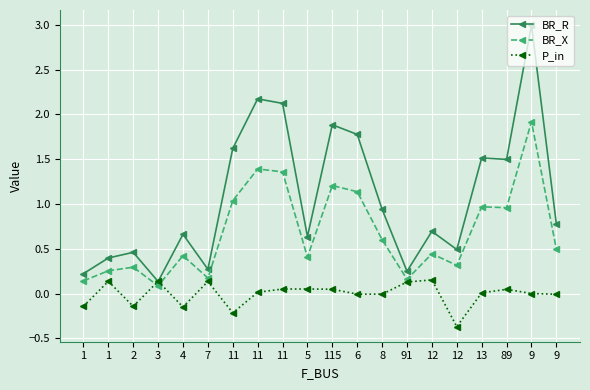

Reading left to right, list all the values displayed in this chart.

BR_R: 0.2	0.4	0.5	0.1	0.7	0.3	1.6	2.2	2.1	0.6	1.9	1.8	0.9	0.2	0.7	0.5	1.5	1.5	3.0	0.8
BR_X: 0.1	0.3	0.3	0.1	0.4	0.2	1.0	1.4	1.4	0.4	1.2	1.1	0.6	0.2	0.4	0.3	1.0	1.0	1.9	0.5
P_in: -0.1	0.1	-0.1	0.1	-0.1	0.1	-0.2	0.0	0.1	0.1	0.0	-0.0	-0.0	0.1	0.2	-0.4	0.0	0.0	0.0	-0.0